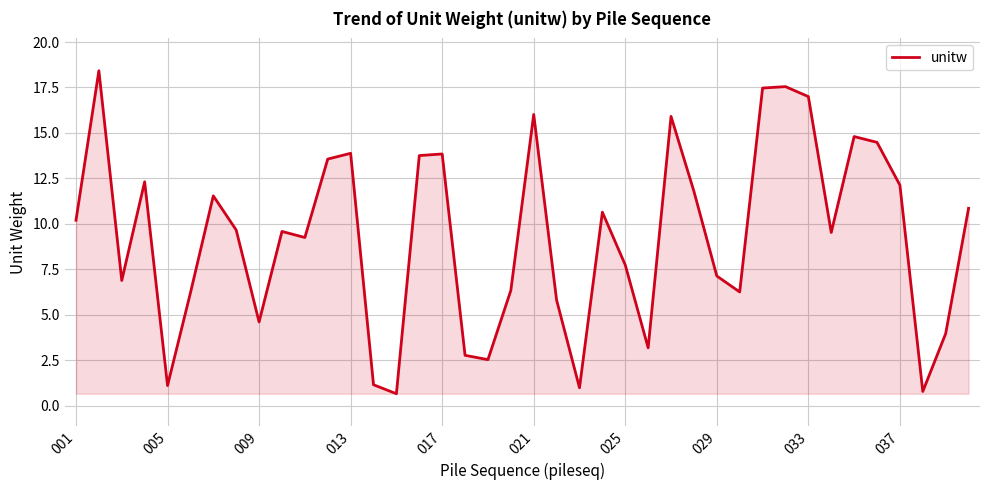

What is the difference between the maximum and minimum values?

17.8